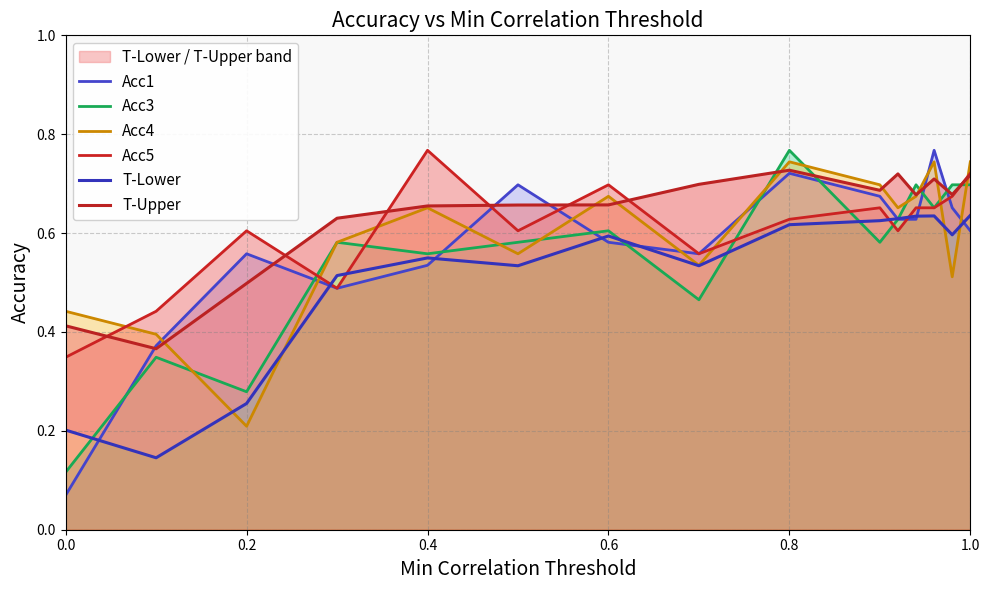

Which series has the widest spread of values?

Acc1